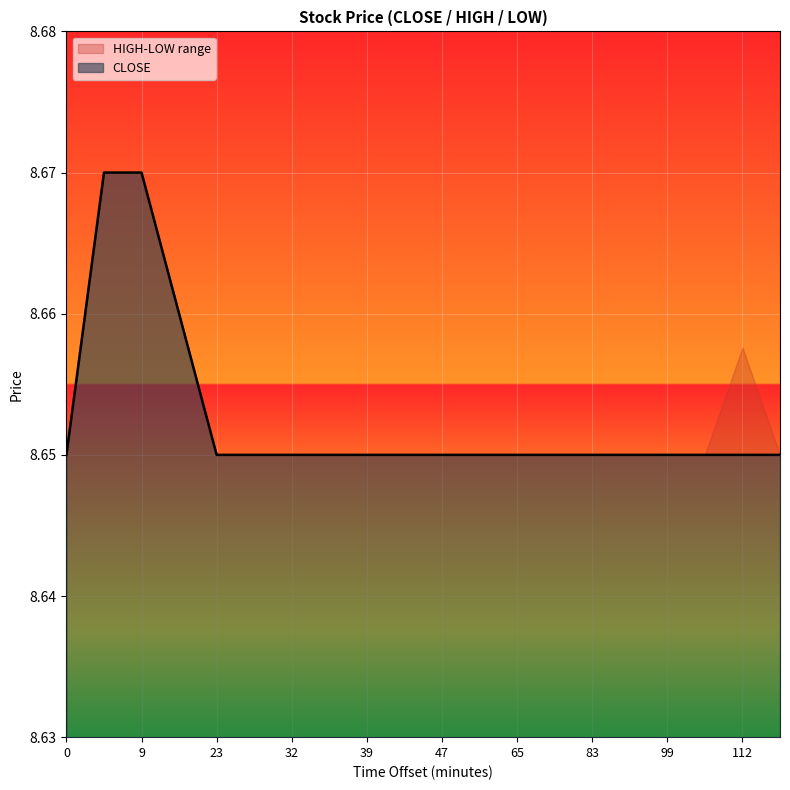

The value of CLOSE at 36 is 8.7. True or false?

True